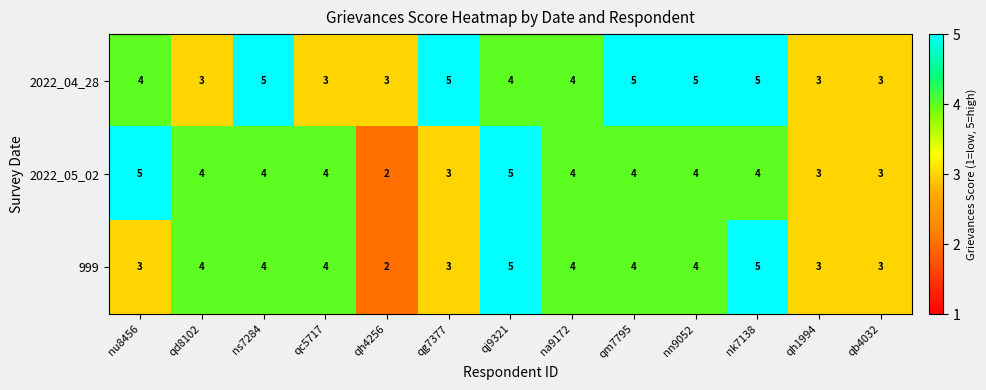

Count the number of data series in this chart.

3